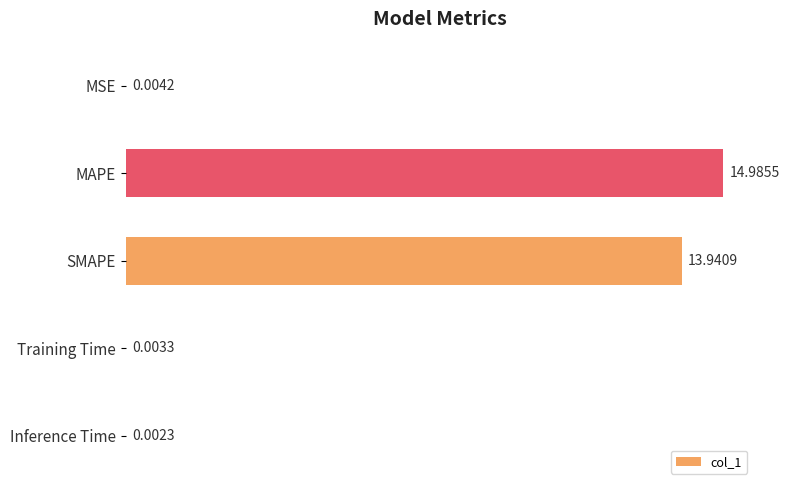

What is the sum of the values at Inference Time and SMAPE?

13.9